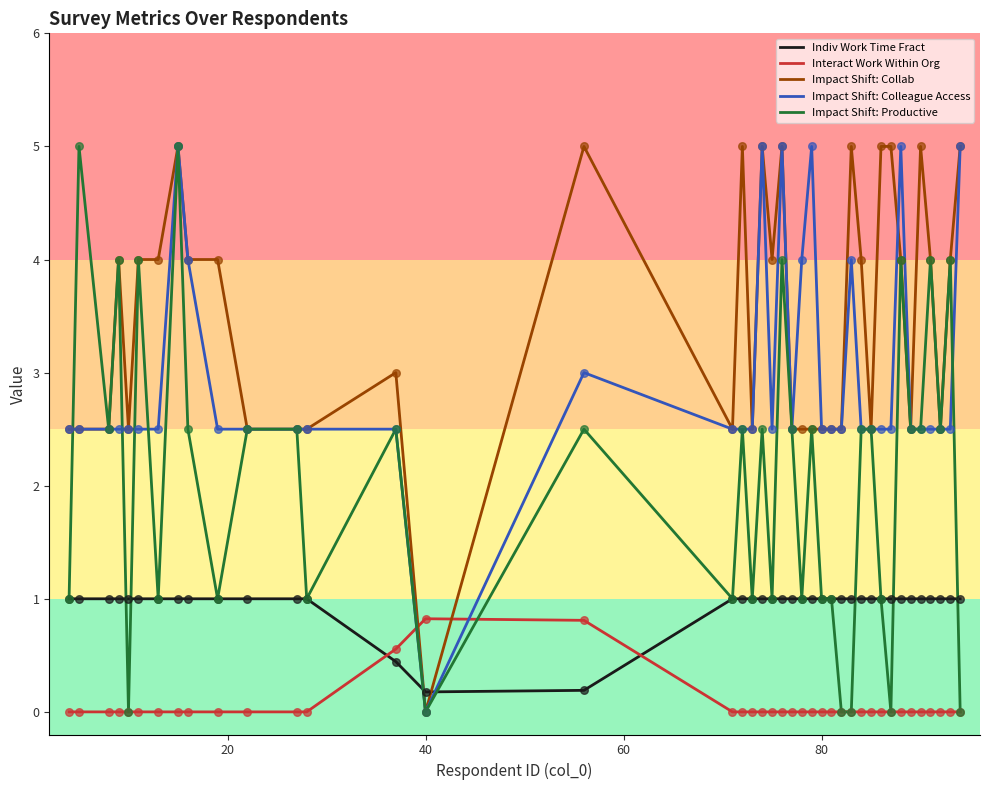

Which series ends up on top after the final intersection of Impact Shift: Colleague Access and Indiv Work Time Fract?

Impact Shift: Colleague Access